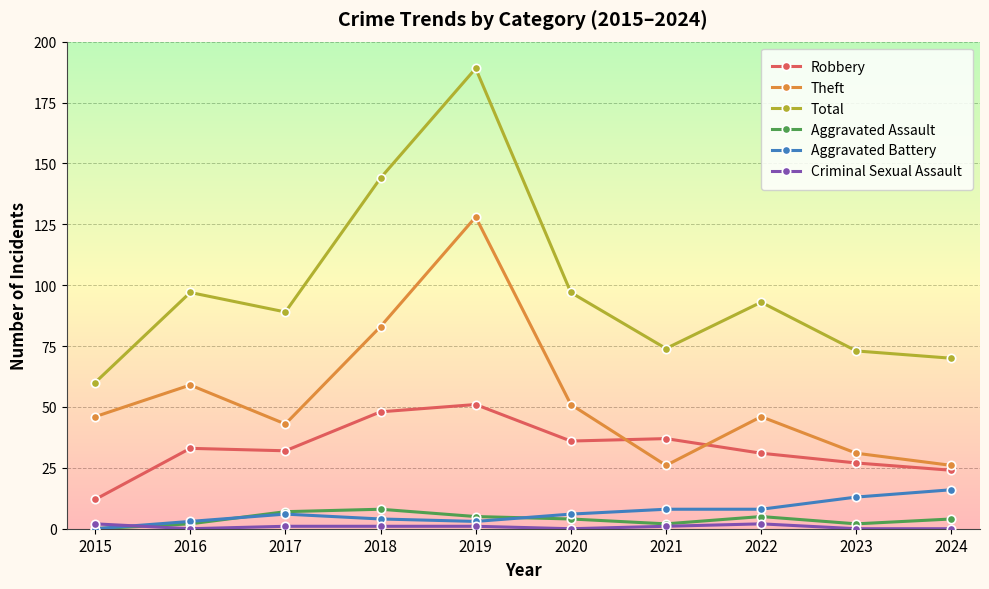

What value does the Criminal Sexual Assault series have at 2018?

1